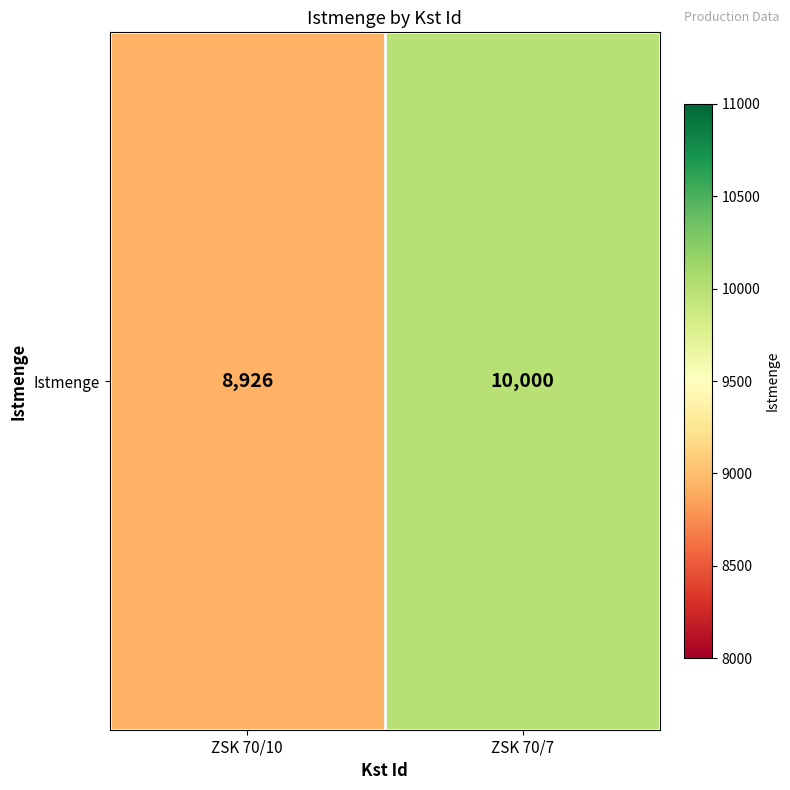

How many values are between 8926 and 10000?

2